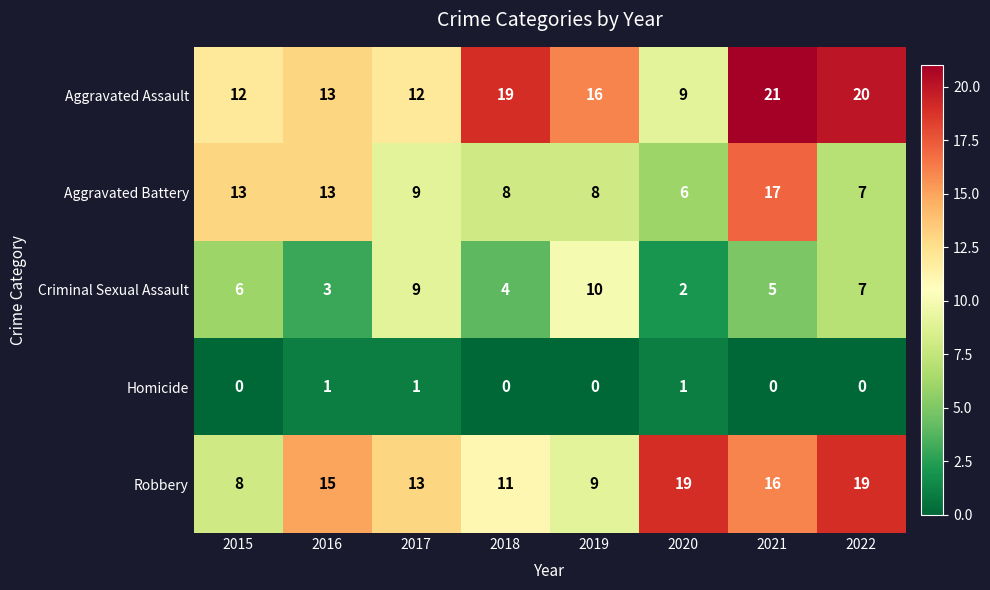

How many categories are shown in the chart?

8